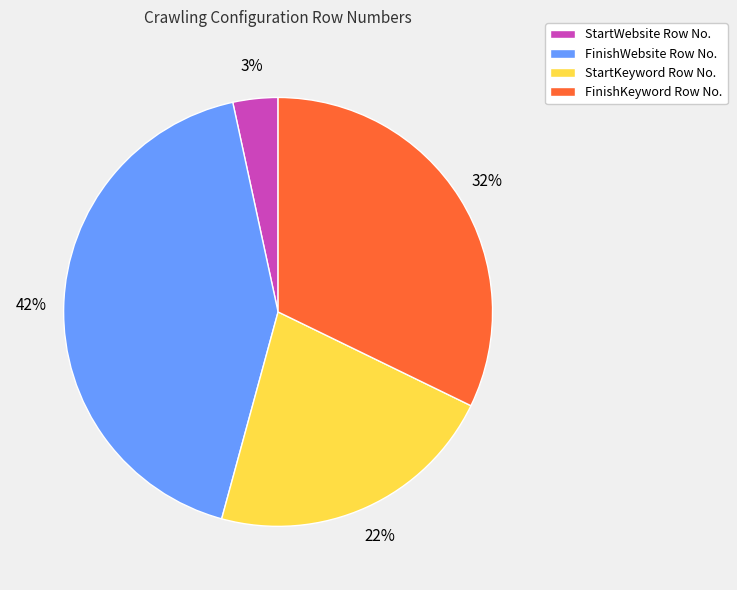

Which slice is the smallest?

StartWebsite Row No.